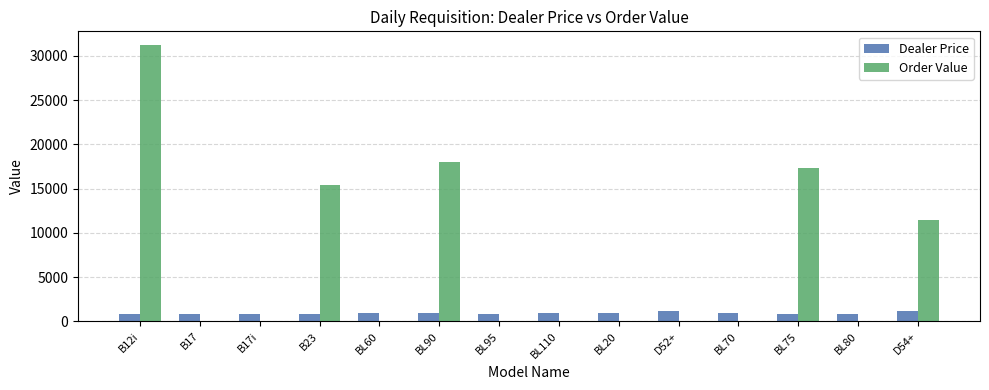

Between BL110 and D54+, which series saw the biggest shift?

Order Value